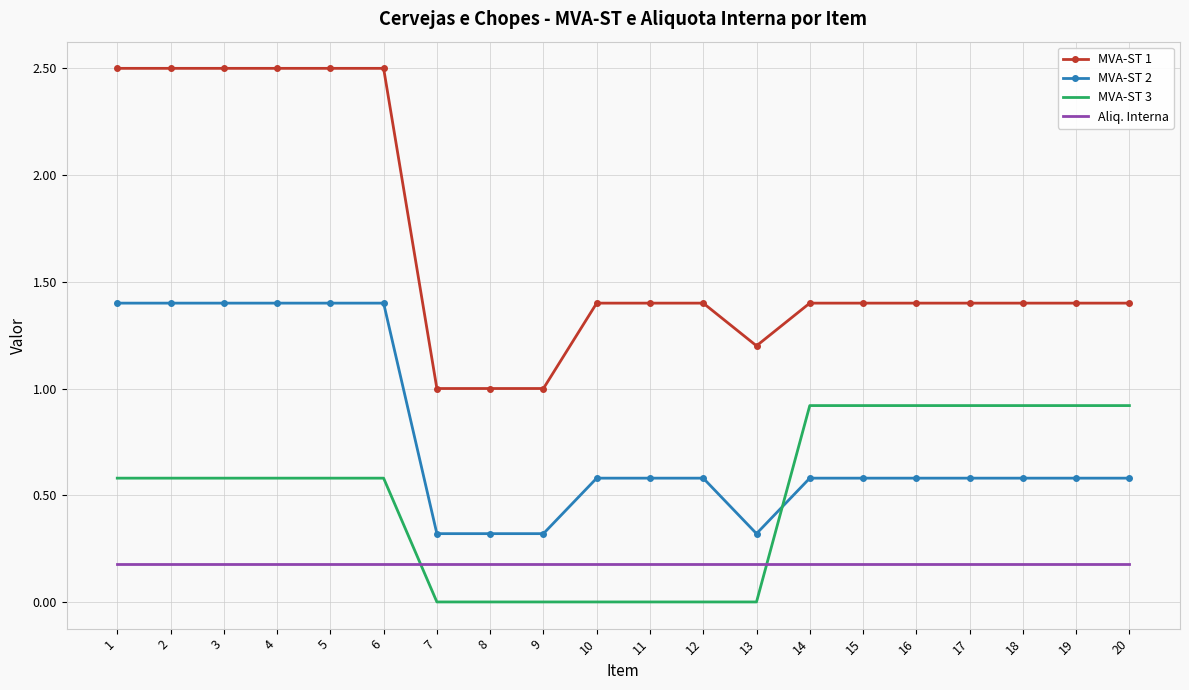

What is the sum of all MVA-ST 3 values?

9.9